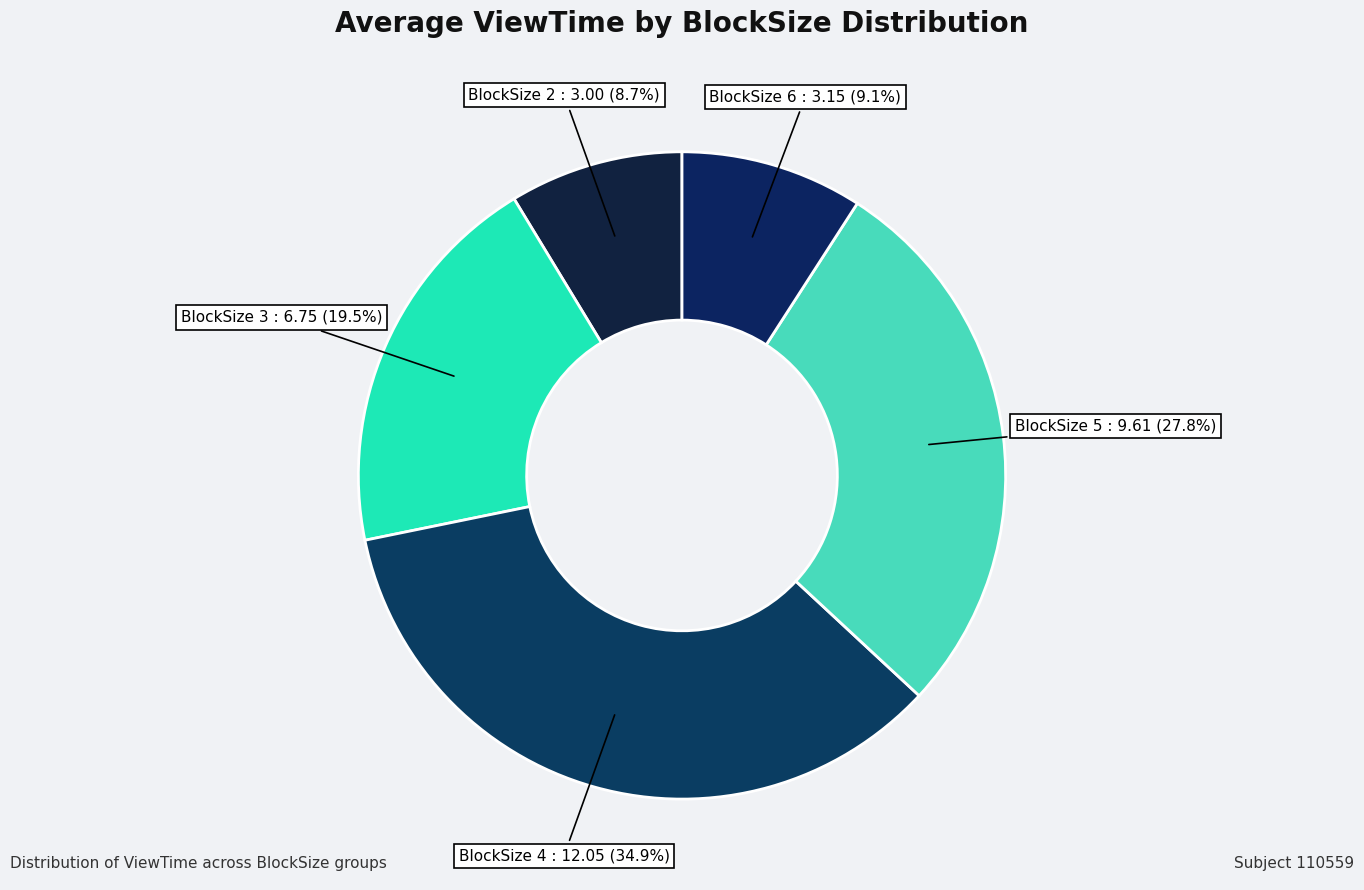

What percentage do BlockSize 5 : 9.61 (27.8%) and BlockSize 4 : 12.05 (34.9%) together represent?

62.7%